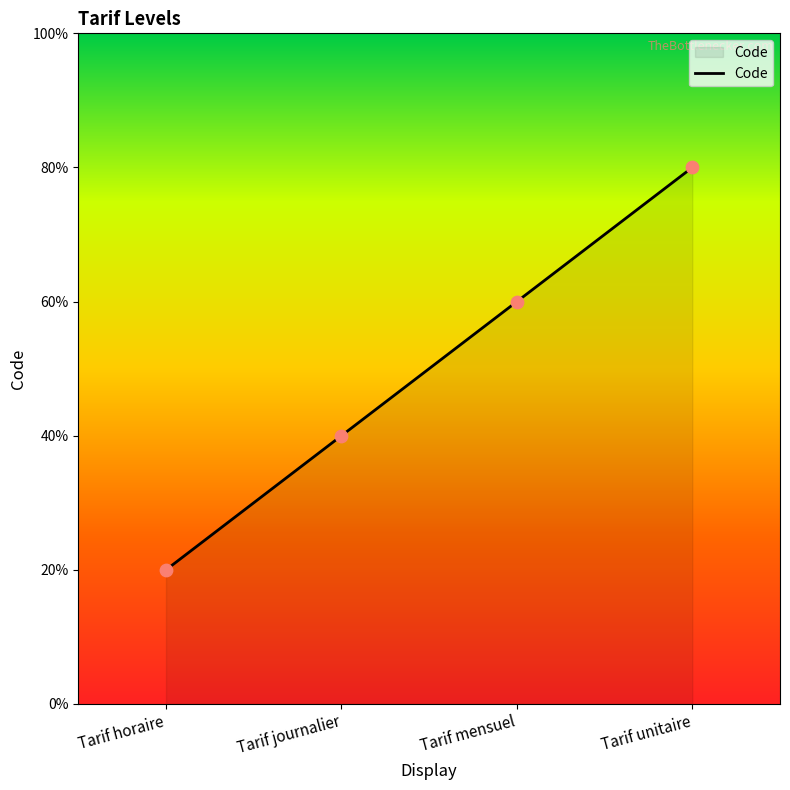

Approximately how many times larger is the value at Tarif horaire compared to Tarif journalier?

0.5